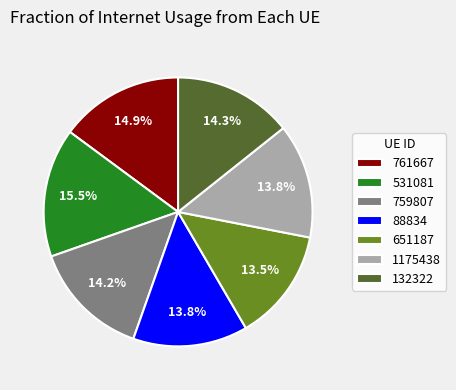

Approximately how many times larger is the value at 759807 compared to 1175438?

1.0